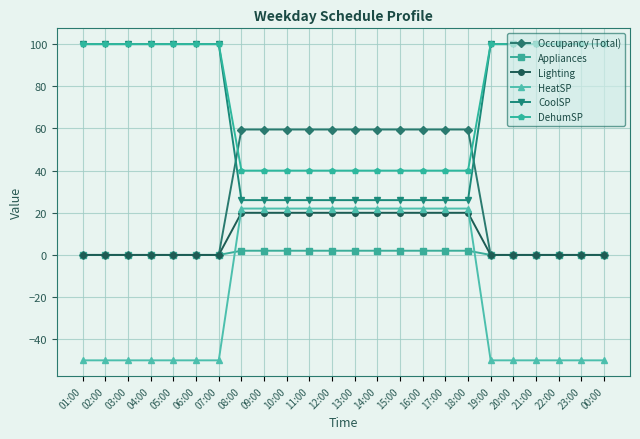

How many series are shown in this chart?

6